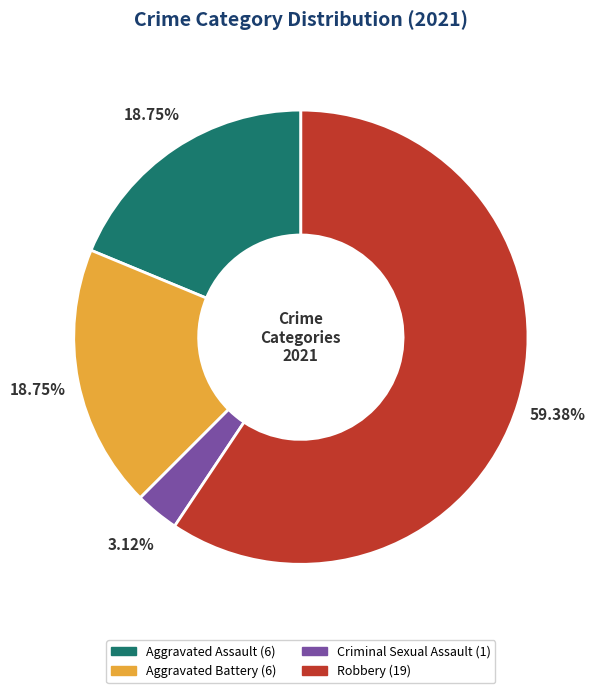

Which slice is the largest?

Robbery